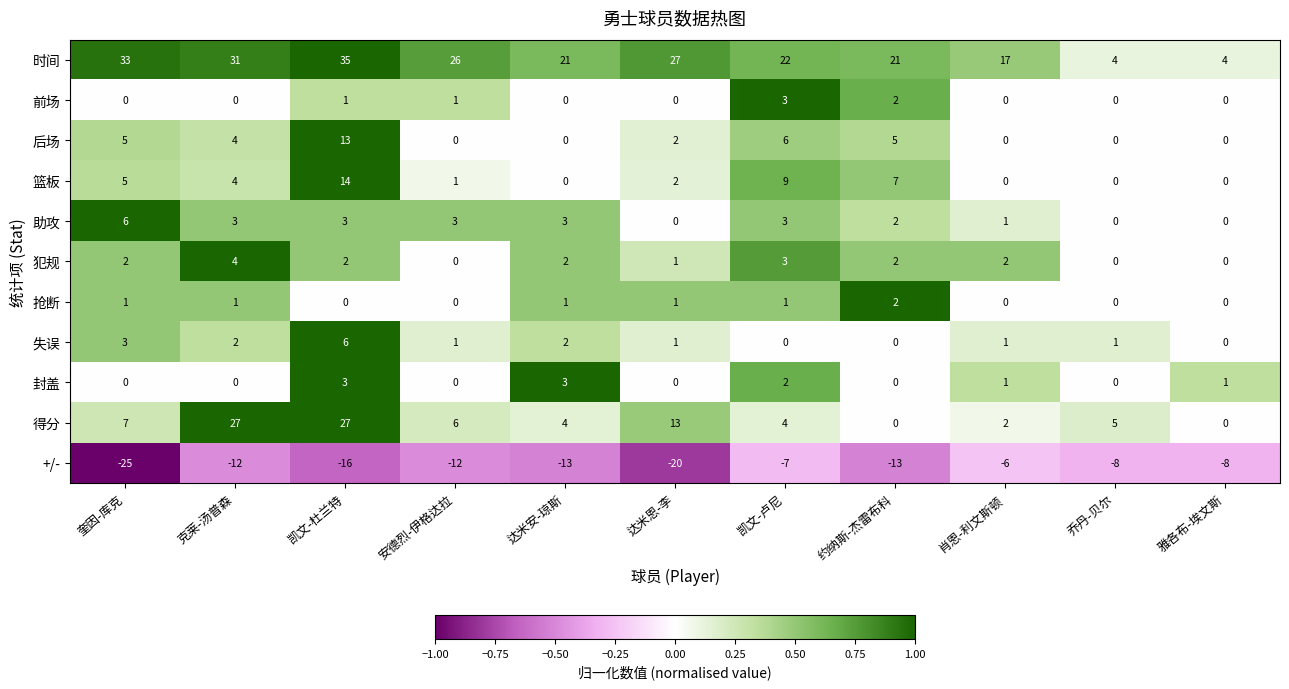

Which series has the widest spread of values?

时间